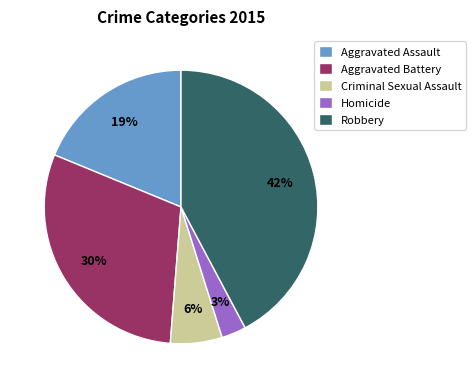

To the nearest percent, what is the average slice percentage?

20%